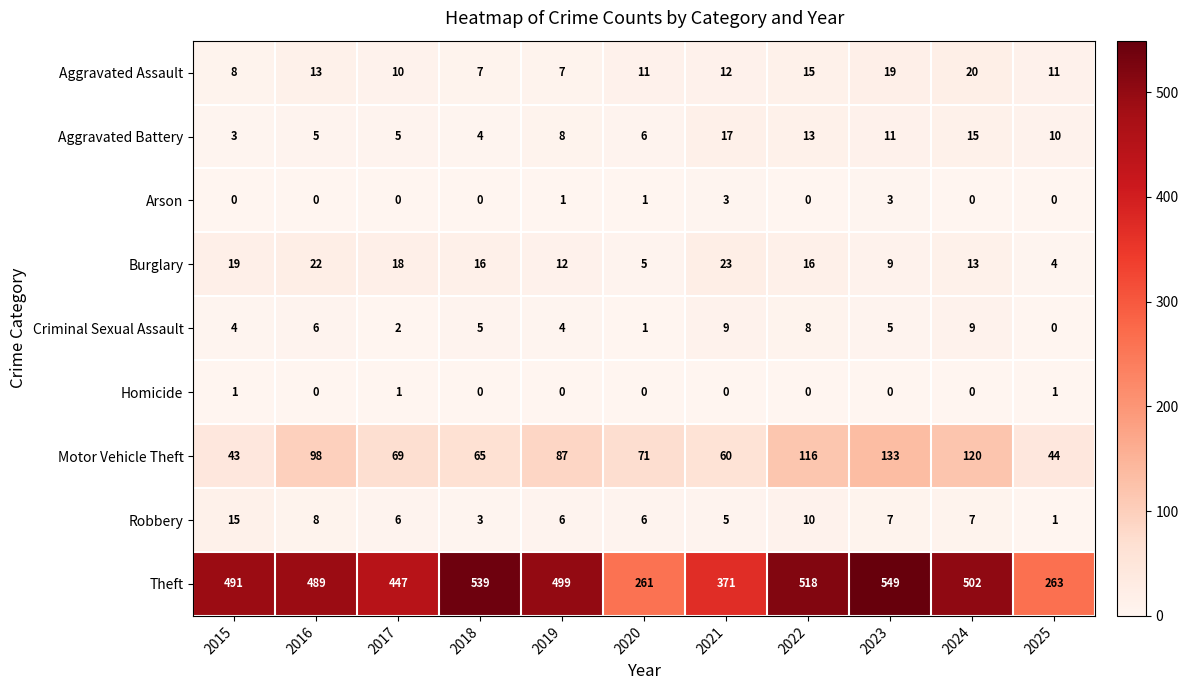

What is the highest value of the Motor Vehicle Theft series?

133